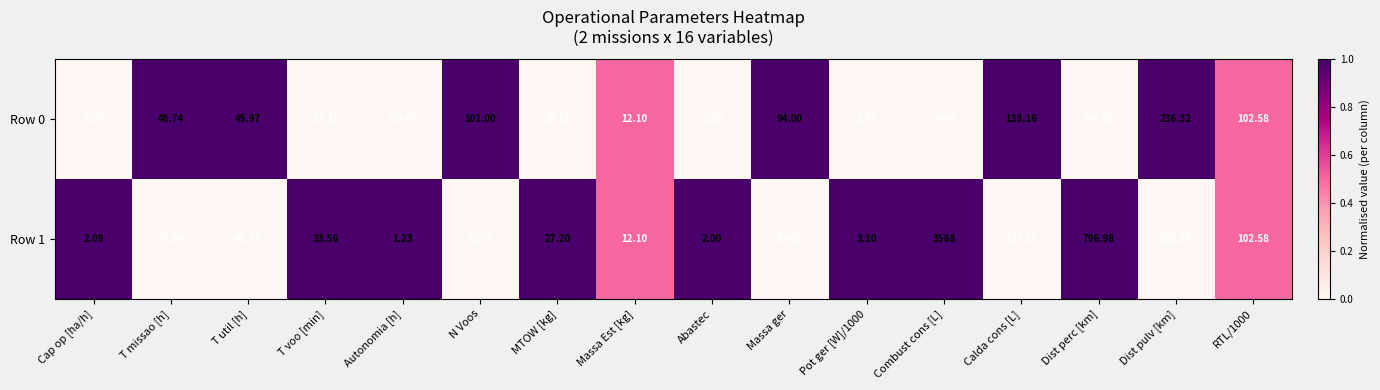

Where is Row 0 nearest to the value 1727?

Dist perc [km]